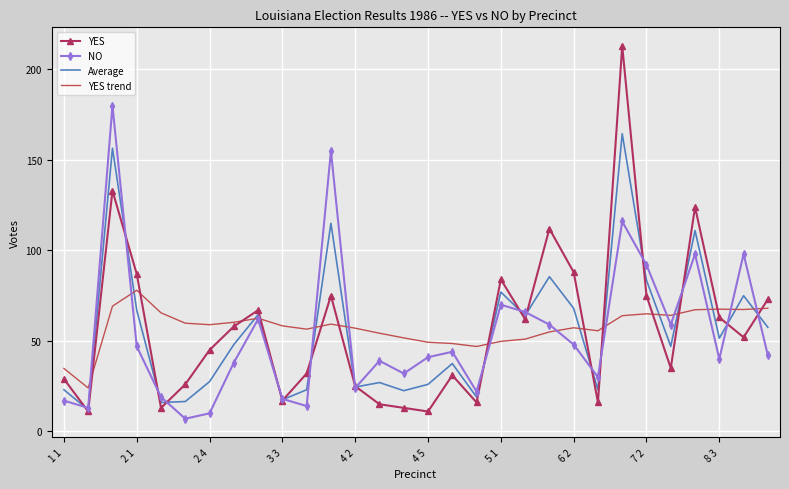

What is the minimum value for Average?

12.0